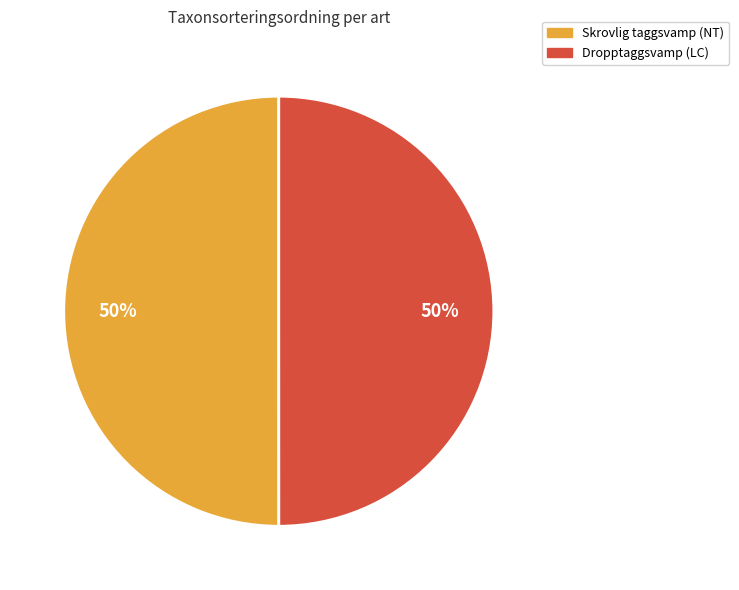

Do Dropptaggsvamp (LC) and Skrovlig taggsvamp (NT) together represent more than half of the pie?

Yes